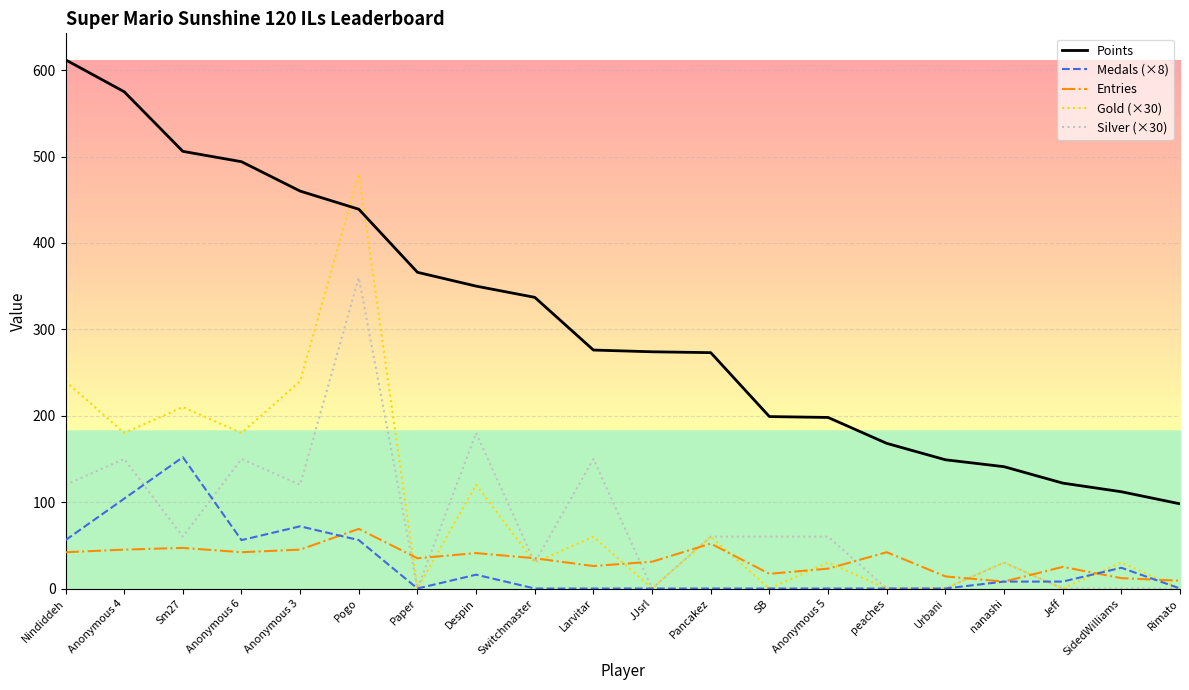

True or false: Silver (×30) and Points cross at least once.

False